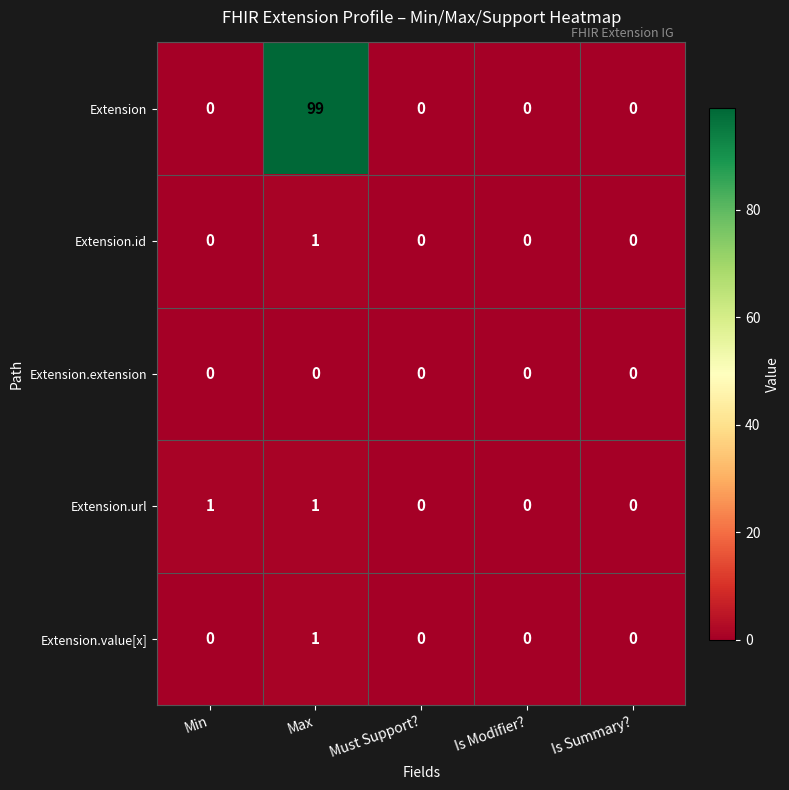

Reading left to right, transcribe all the data shown in this chart.

Extension: Min=0	Max=99	Must Support?=0	Is Modifier?=0	Is Summary?=0
Extension.id: Min=0	Max=1	Must Support?=0	Is Modifier?=0	Is Summary?=0
Extension.extension: Min=0	Max=0	Must Support?=0	Is Modifier?=0	Is Summary?=0
Extension.url: Min=1	Max=1	Must Support?=0	Is Modifier?=0	Is Summary?=0
Extension.value[x]: Min=0	Max=1	Must Support?=0	Is Modifier?=0	Is Summary?=0